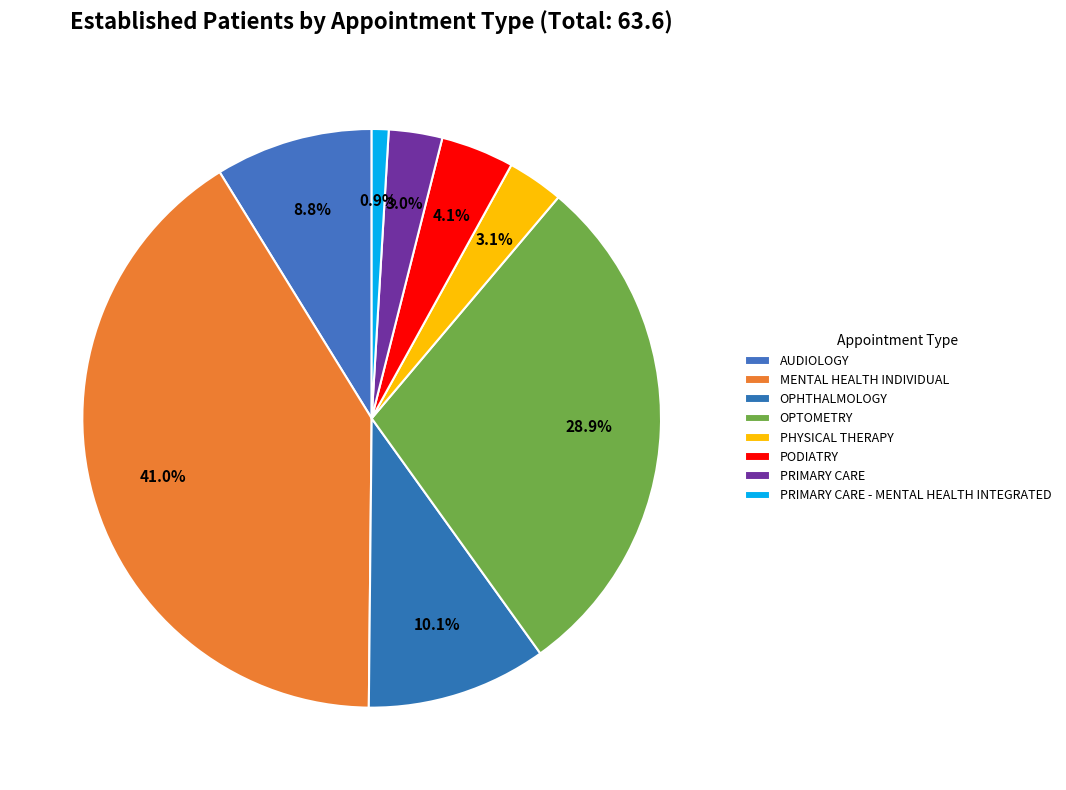

The PHYSICAL THERAPY slice represents 1% of the pie. True or false?

False